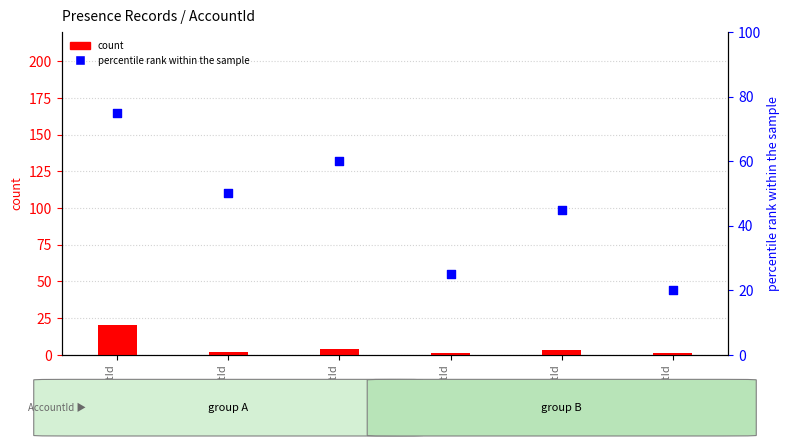

What are all the series names shown in the legend?

count, percentile rank within the sample